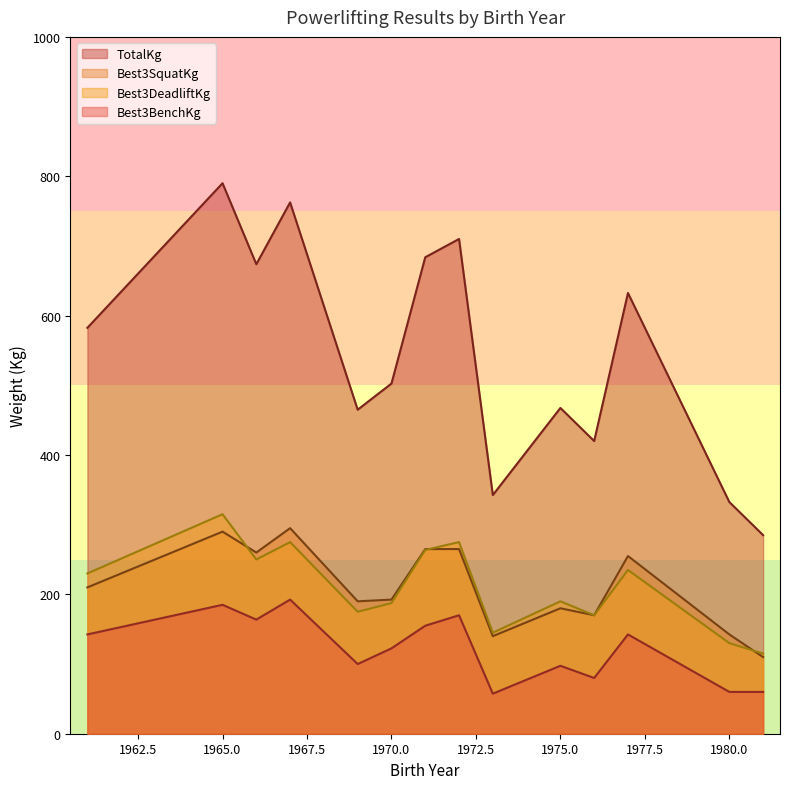

Where is the first local maximum for TotalKg?

1965.0